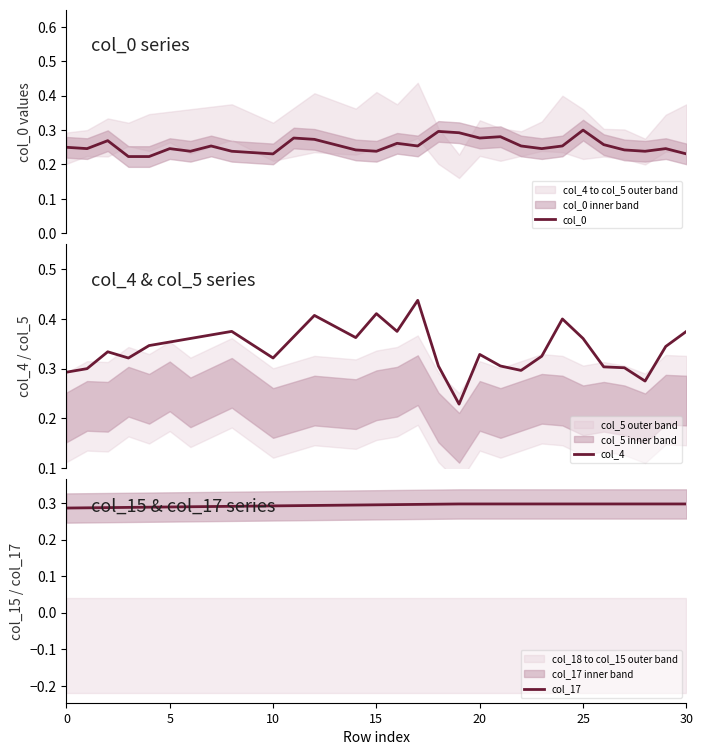

What are all the series names shown in the legend?

col_0, col_4, col_17